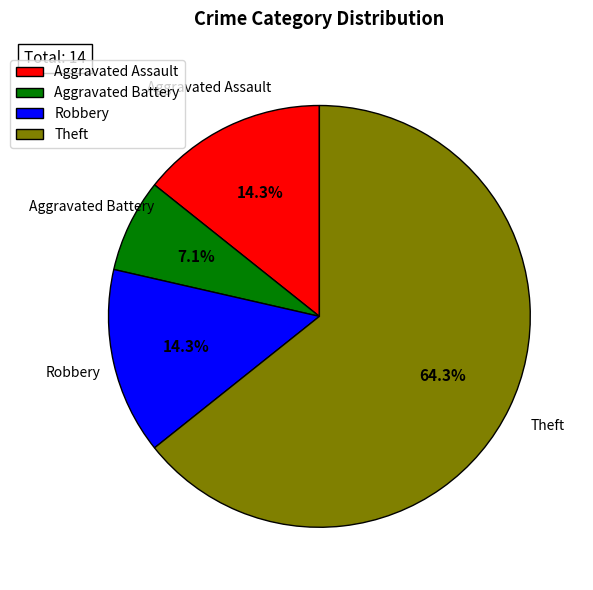

What is the majority slice?

Theft